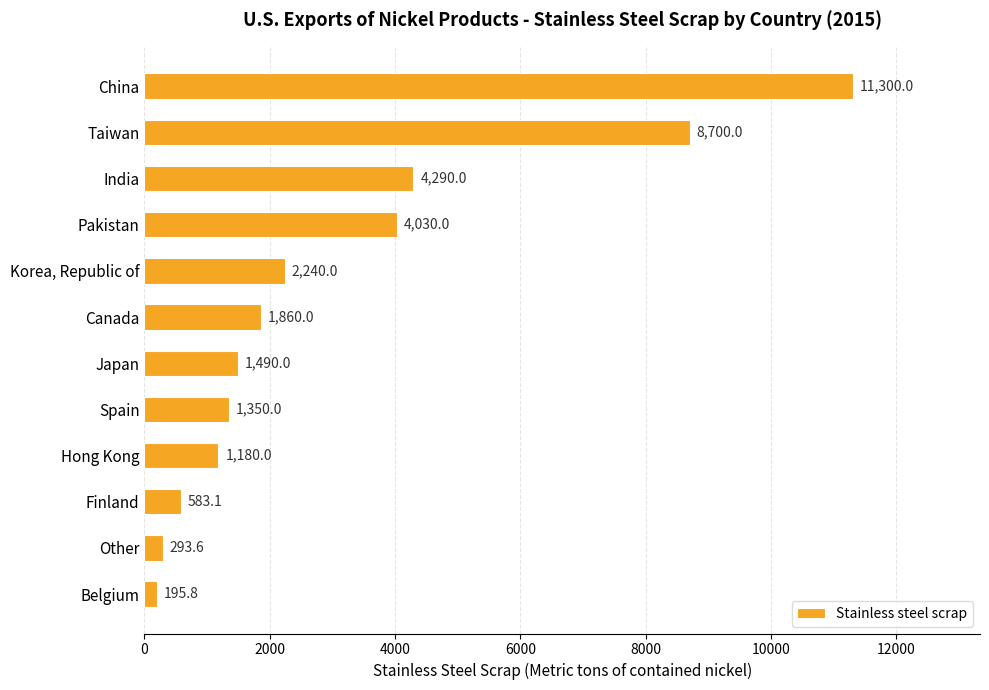

What is the change in value from Canada to Japan?

-370.0